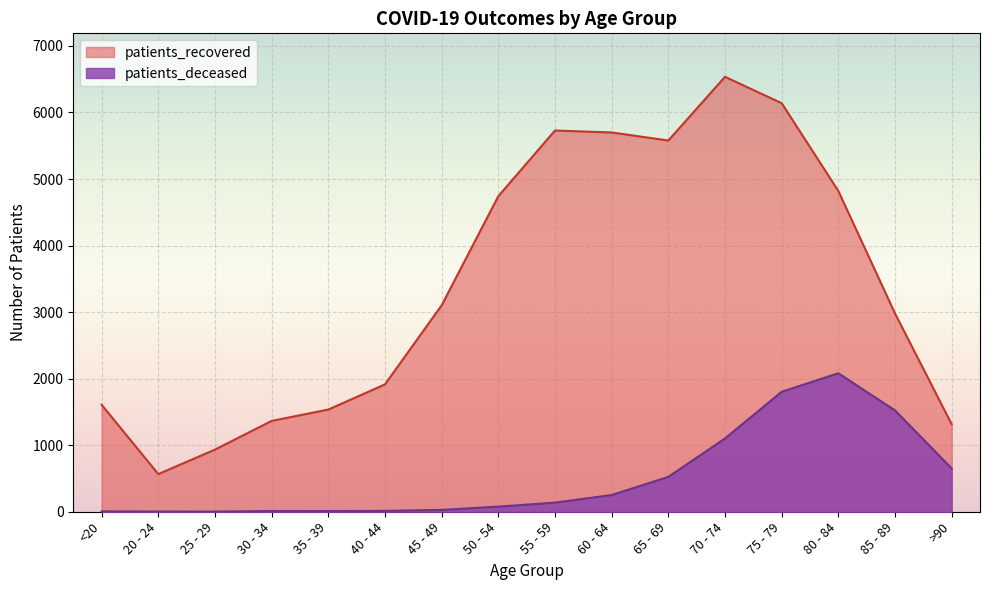

Which label corresponds to the smallest value in the chart?

25 - 29